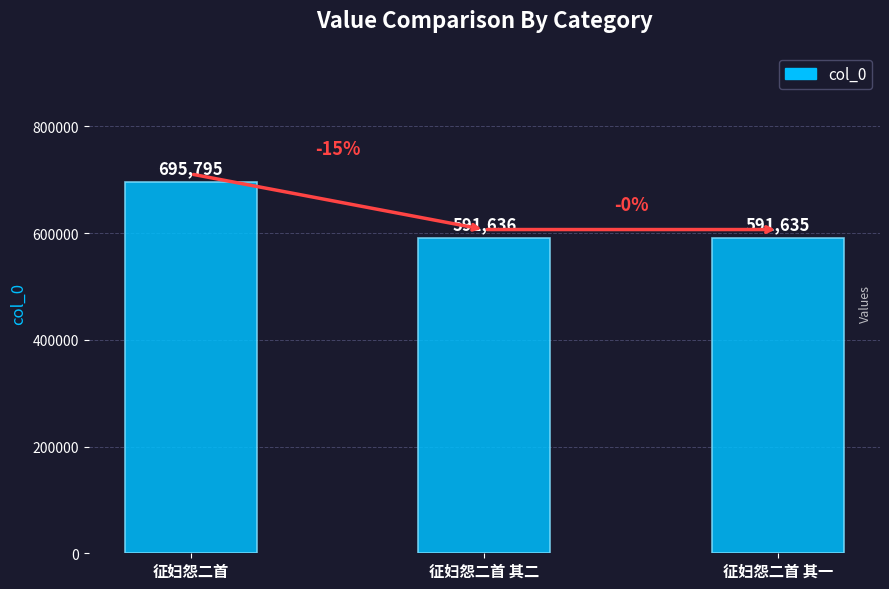

Approximately how many times larger is the value at 征妇怨二首 其一 compared to 征妇怨二首?

0.9